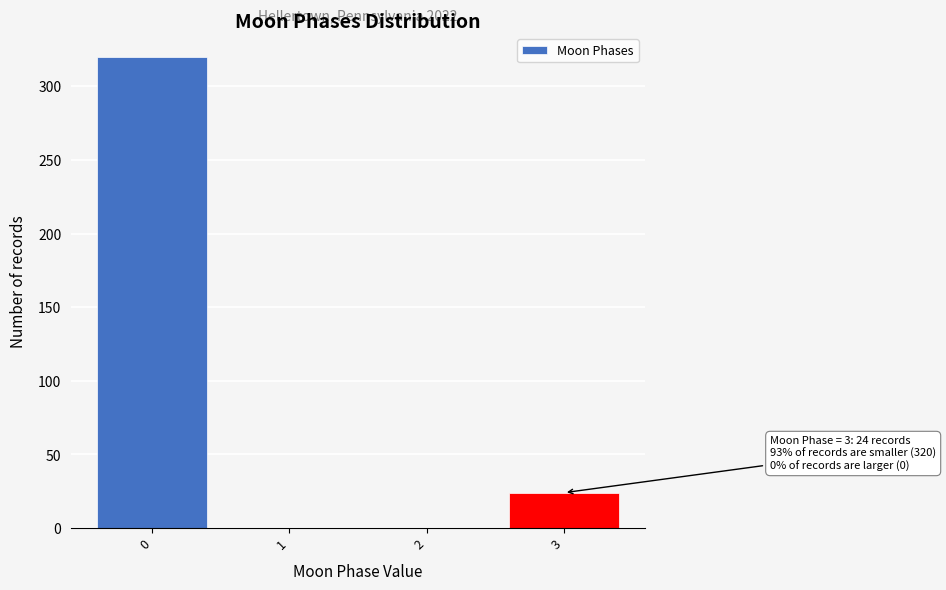

Over which range of the x-axis is the bar tallest?

-0.5 to 0.5